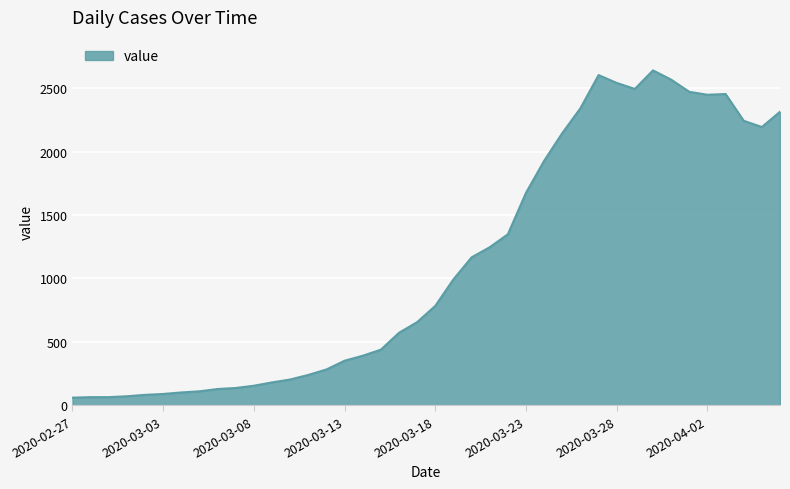

True or false: the data has more than 0 interior local peaks.

True